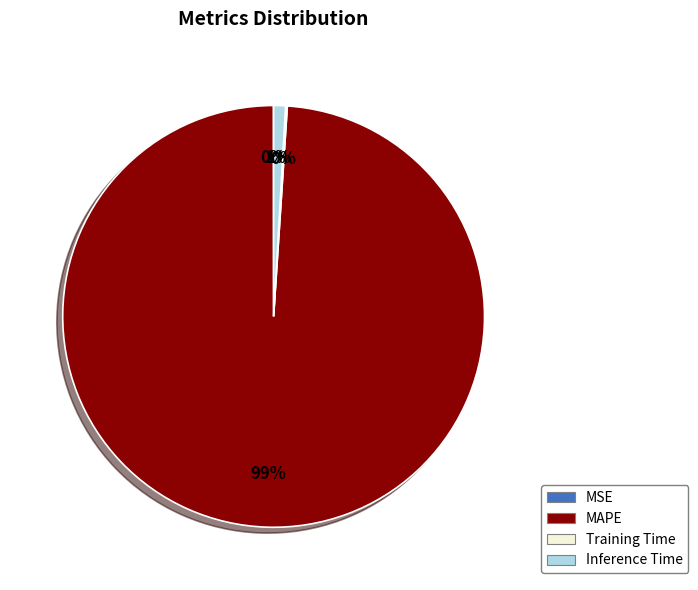

Is the sum of Inference Time and MAPE greater than half?

Yes